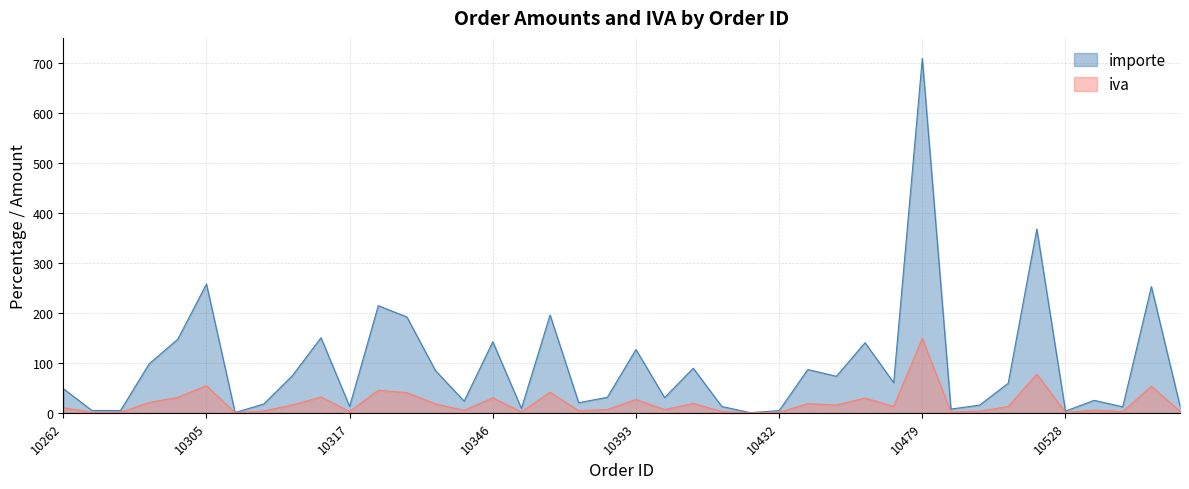

Where is importe nearest to the value 354?

10510